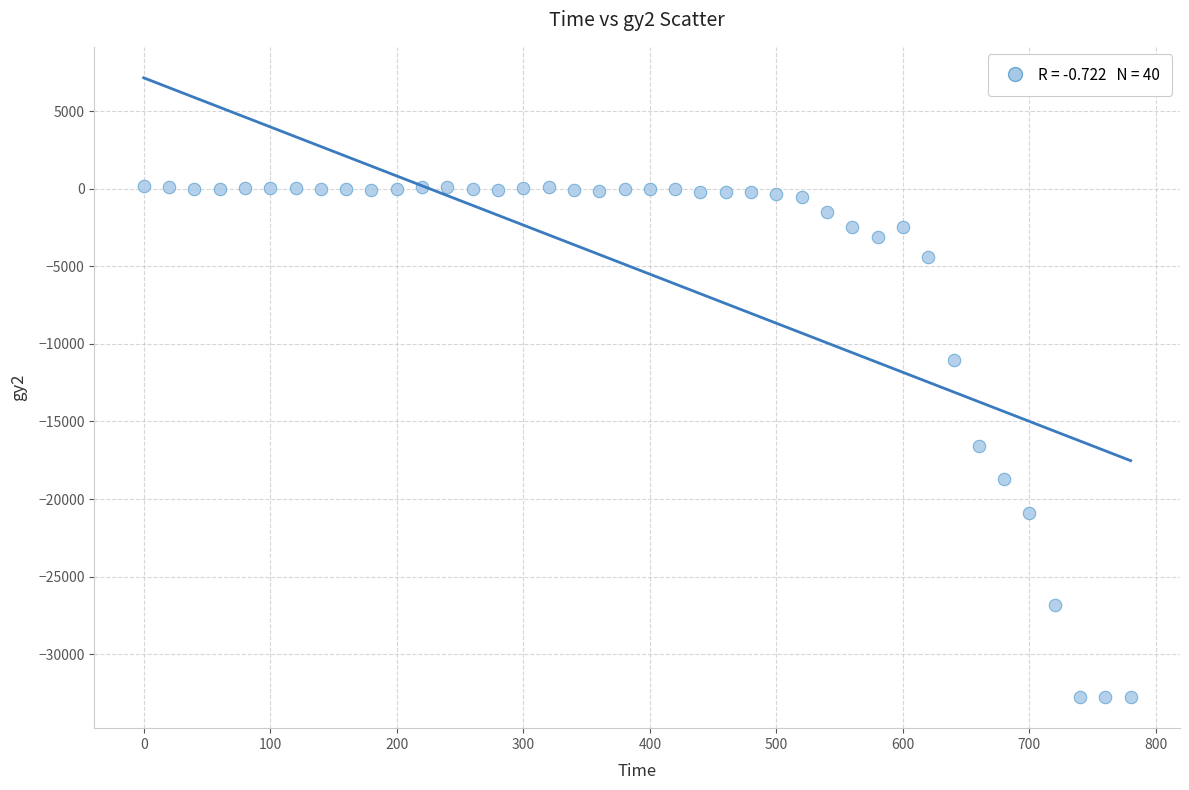

What is the range of Y values (max minus min)?

32957